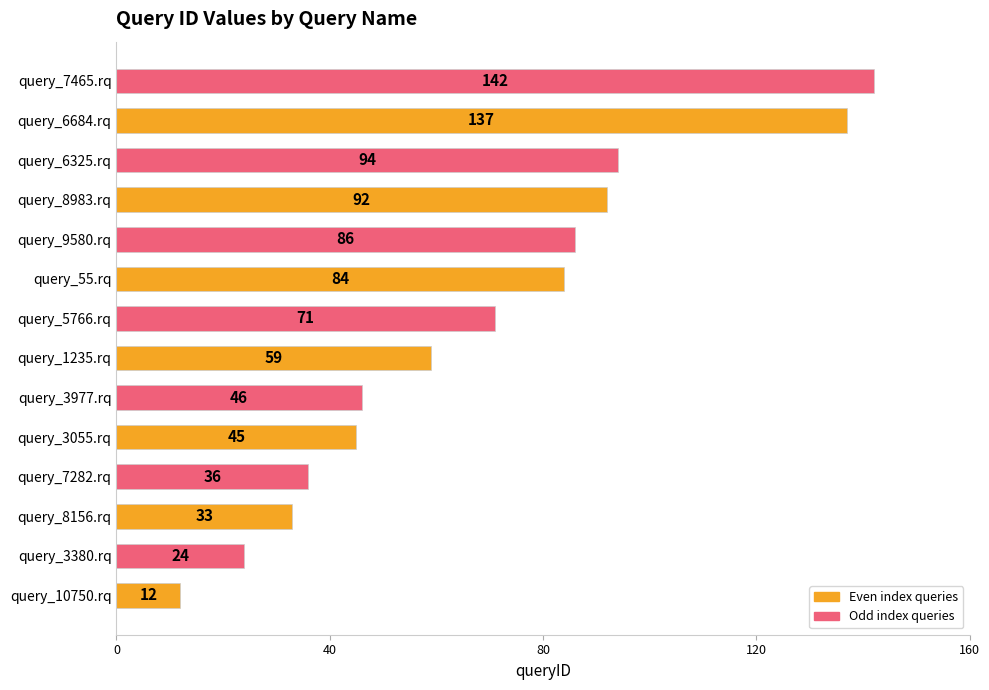

How many bars are there in total?

14